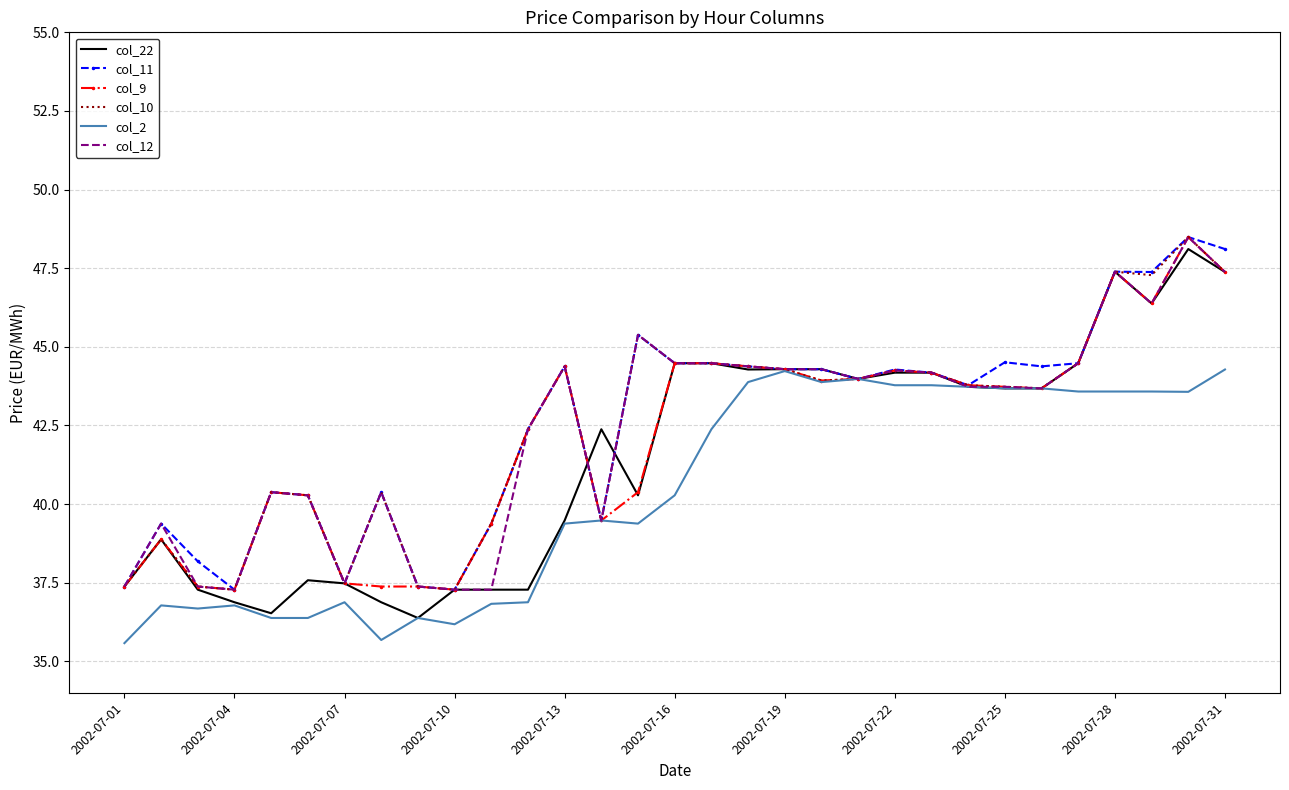

What is the lowest value of the col_2 series?

35.6